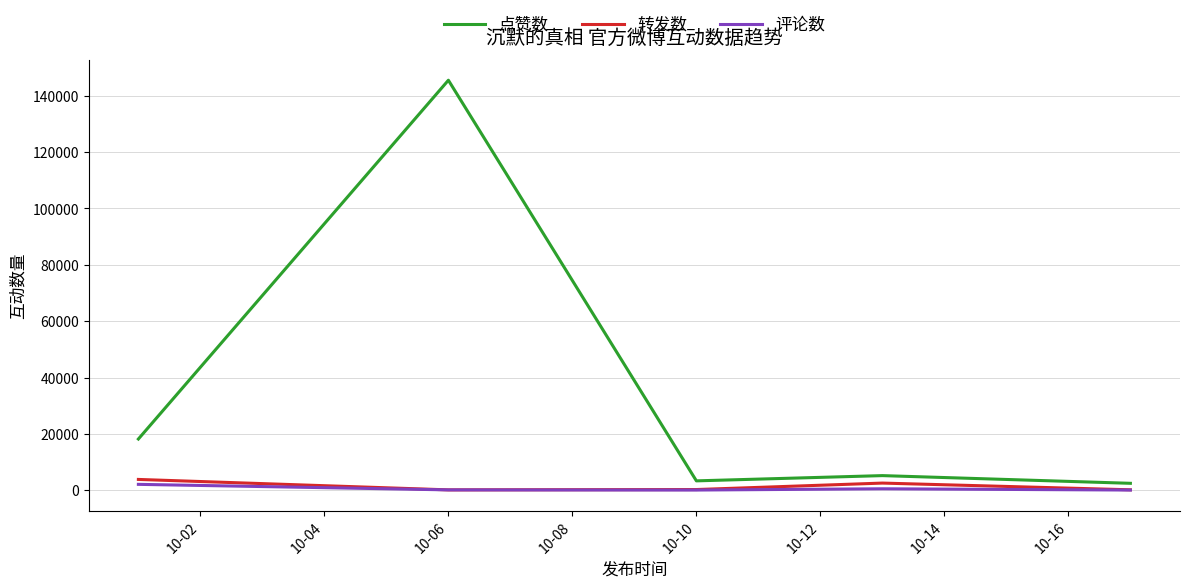

Which series has the largest range (max minus min)?

点赞数